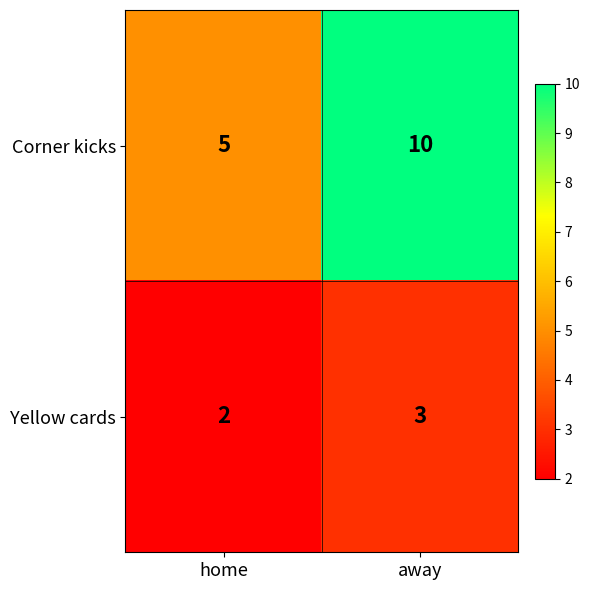

The value of Corner kicks at home is 5. True or false?

True